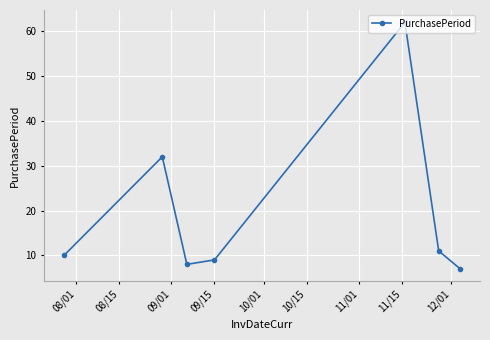

What is the sum of all values?

139